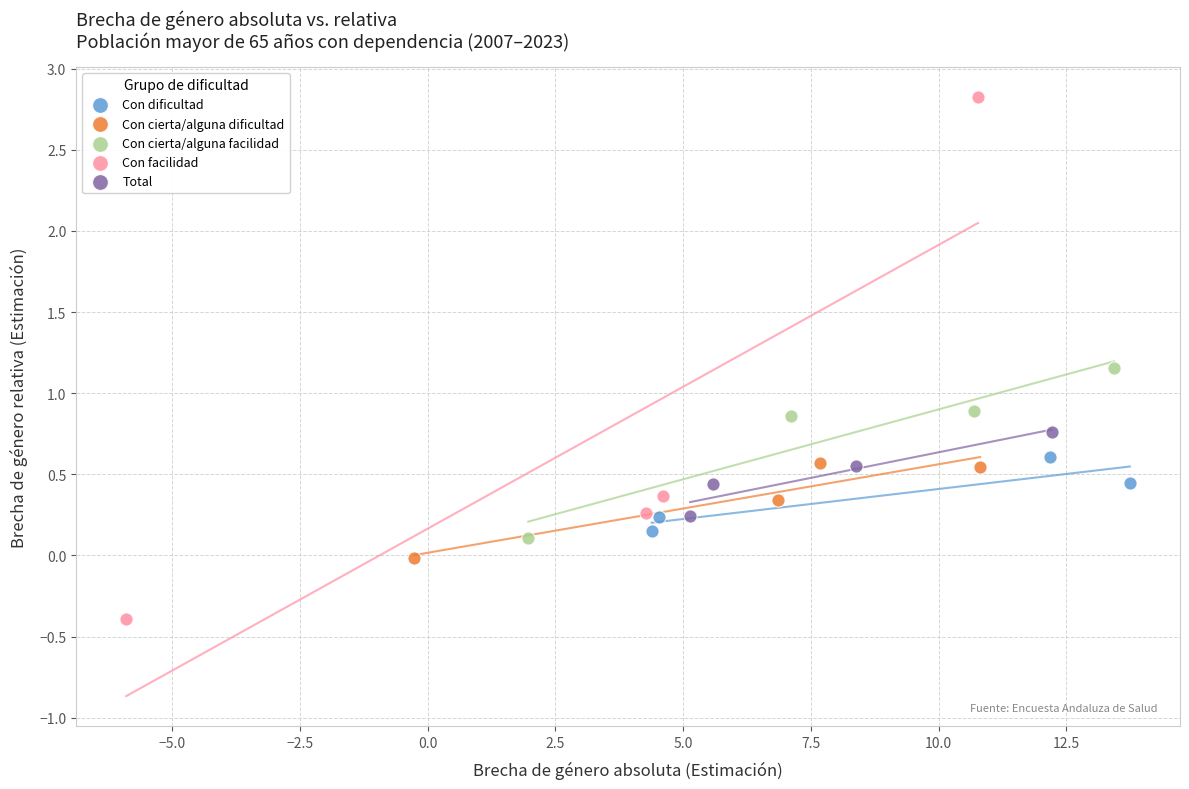

Which series has the largest Y range (max minus min)?

Con facilidad